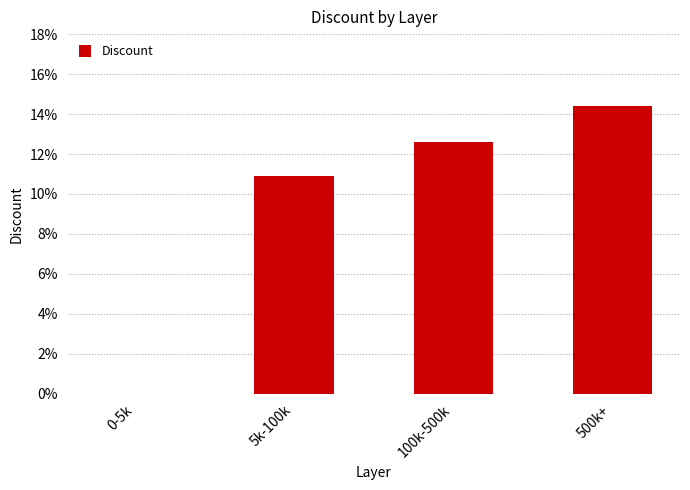

Reading right to left, list all the values displayed in this chart.

0.1	0.1	0.1	0.0